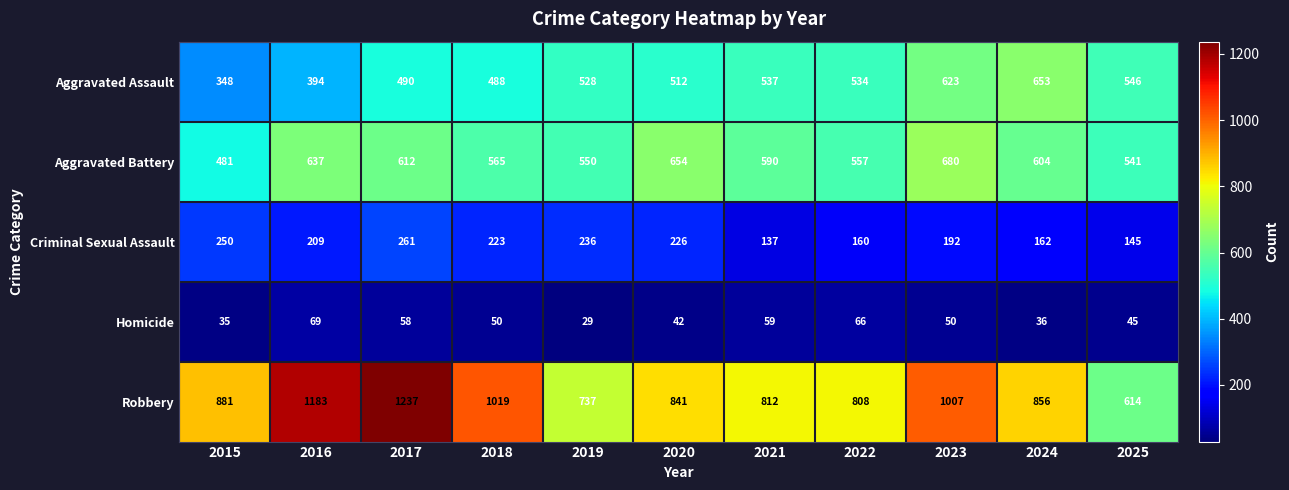

At which label does Robbery first exceed 856?

2015